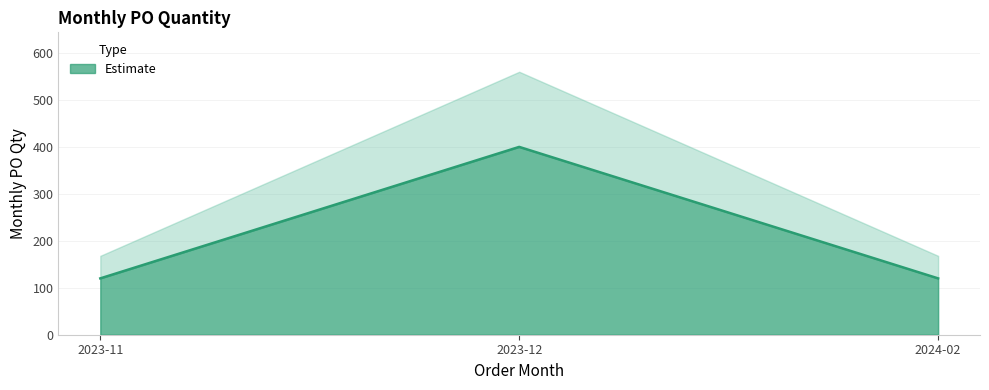

The value at 2023-11 is 120. True or false?

True